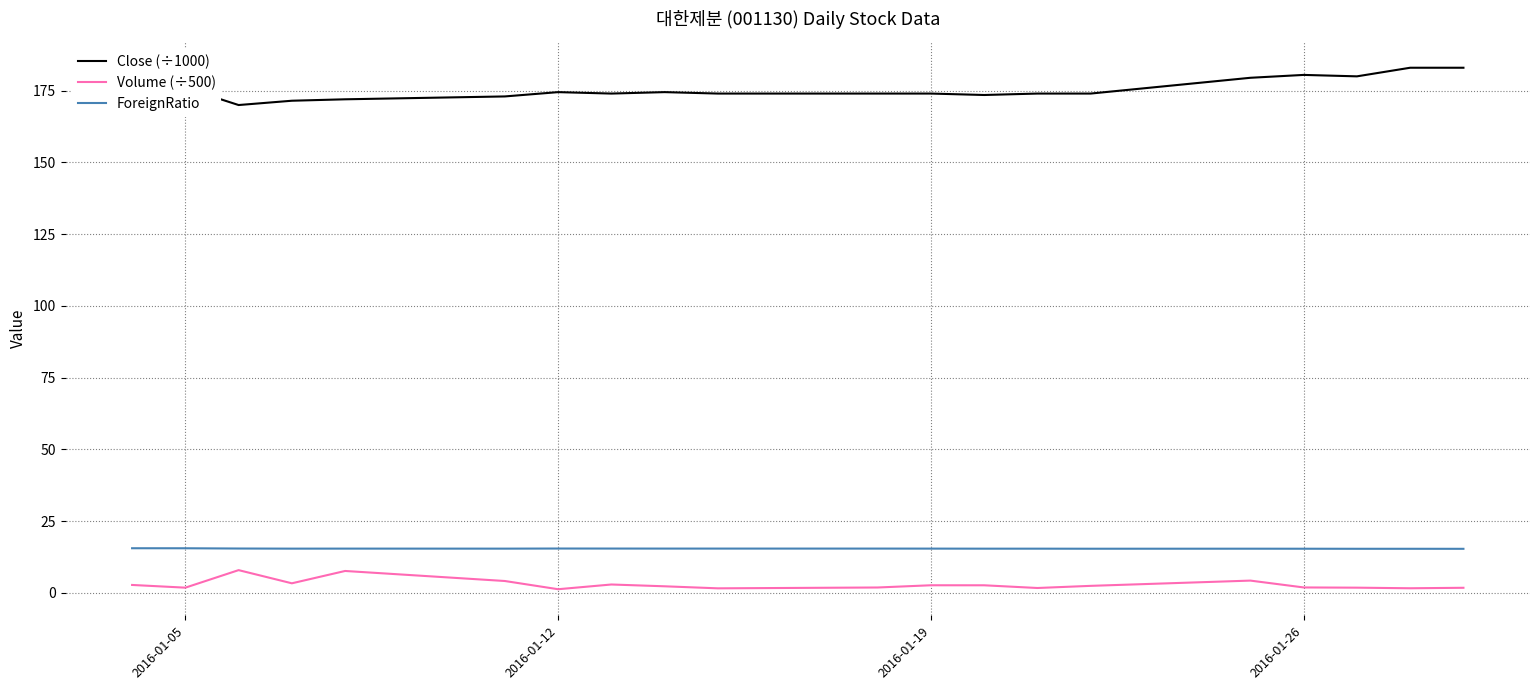

True or false: Close (÷1000) and Volume (÷500) intersect in this chart.

False